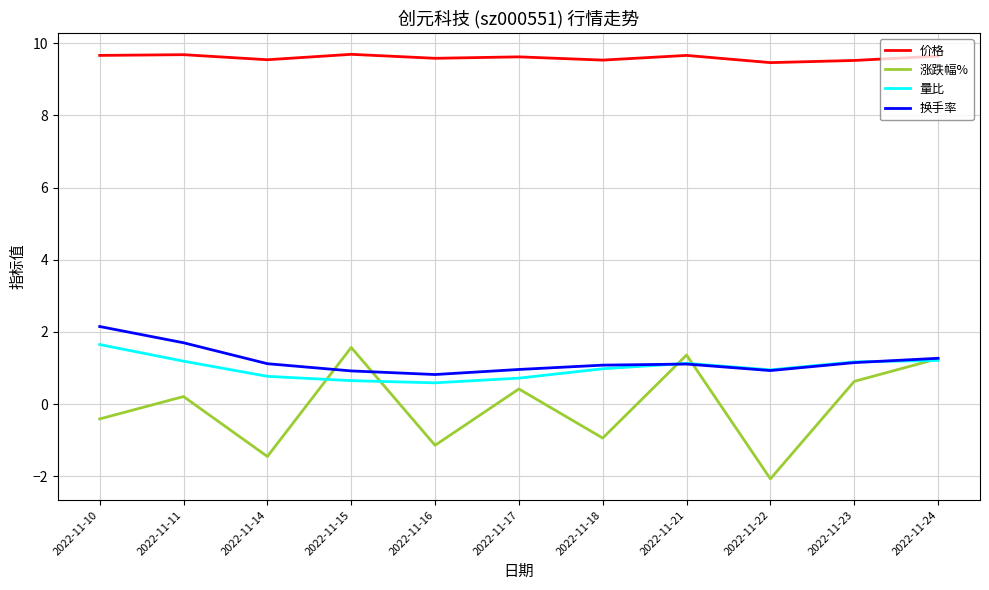

At which label does 量比 reach its peak?

2022-11-10